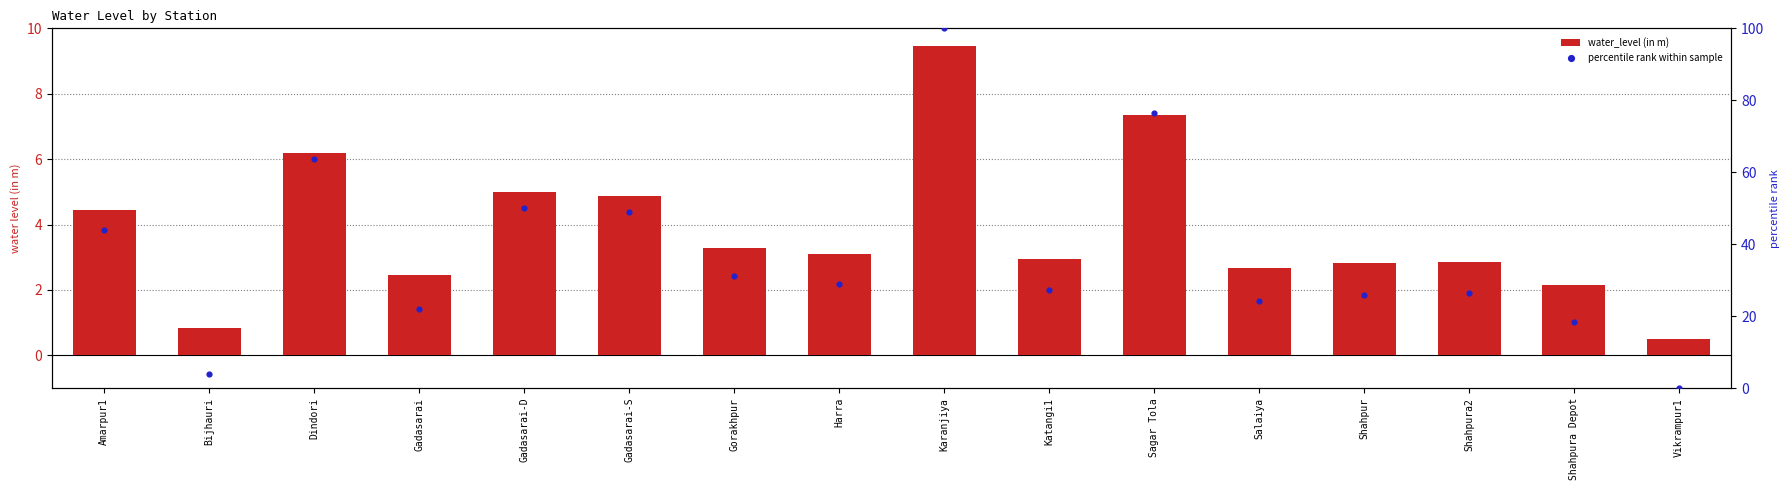

Which series contains the highest Y value?

percentile rank within sample